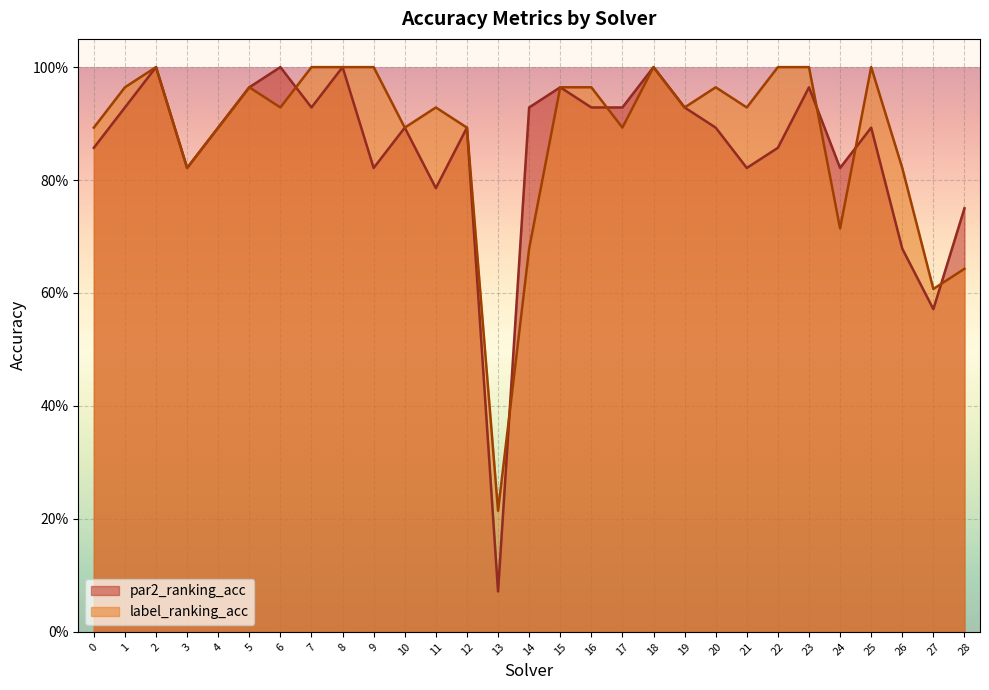

What is the average value of the label_ranking_acc series?

0.9